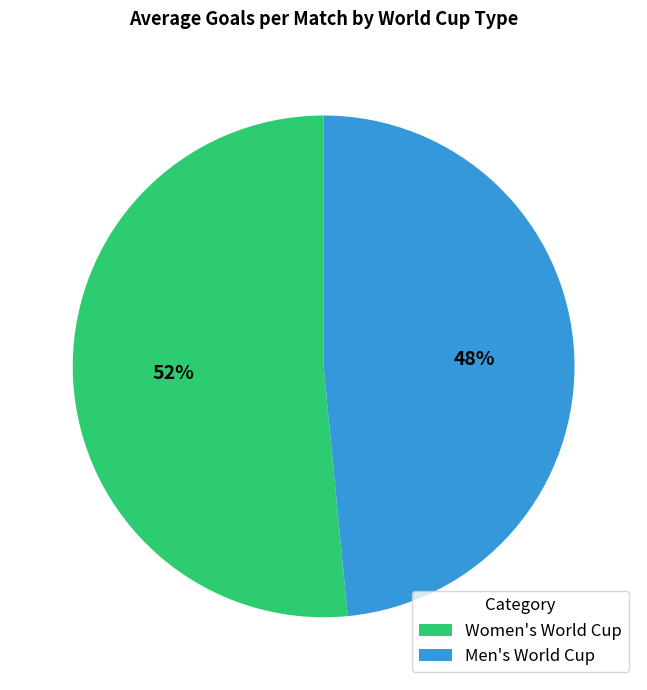

Do Men's World Cup and Women's World Cup together represent more than half of the pie?

Yes